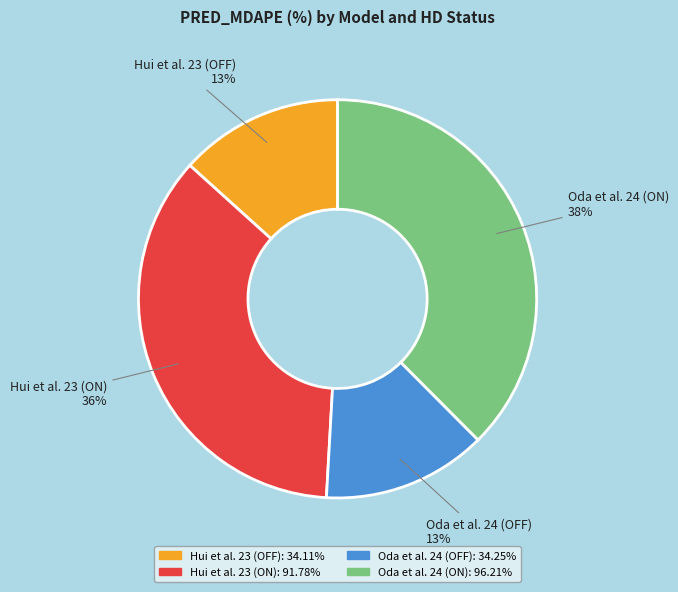

To the nearest percent, what is the combined percentage of Hui et al. 23 (OFF) and Hui et al. 23 (ON)?

49%